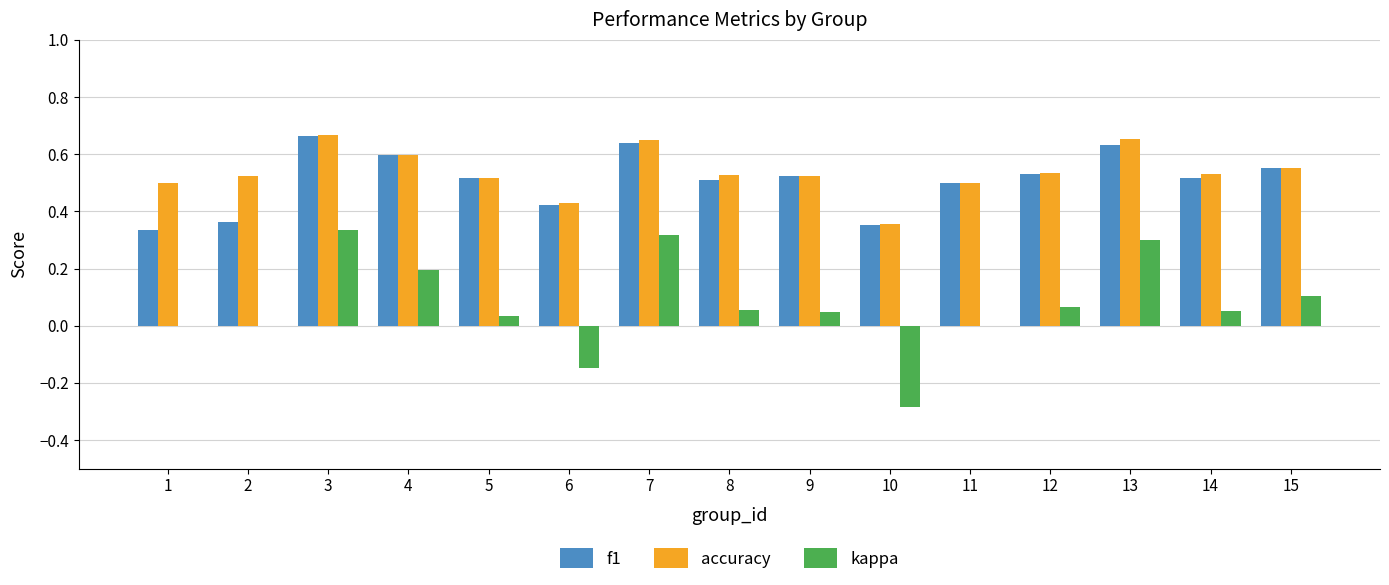

Is the value of kappa at 15 greater than the value of accuracy at 11?

No